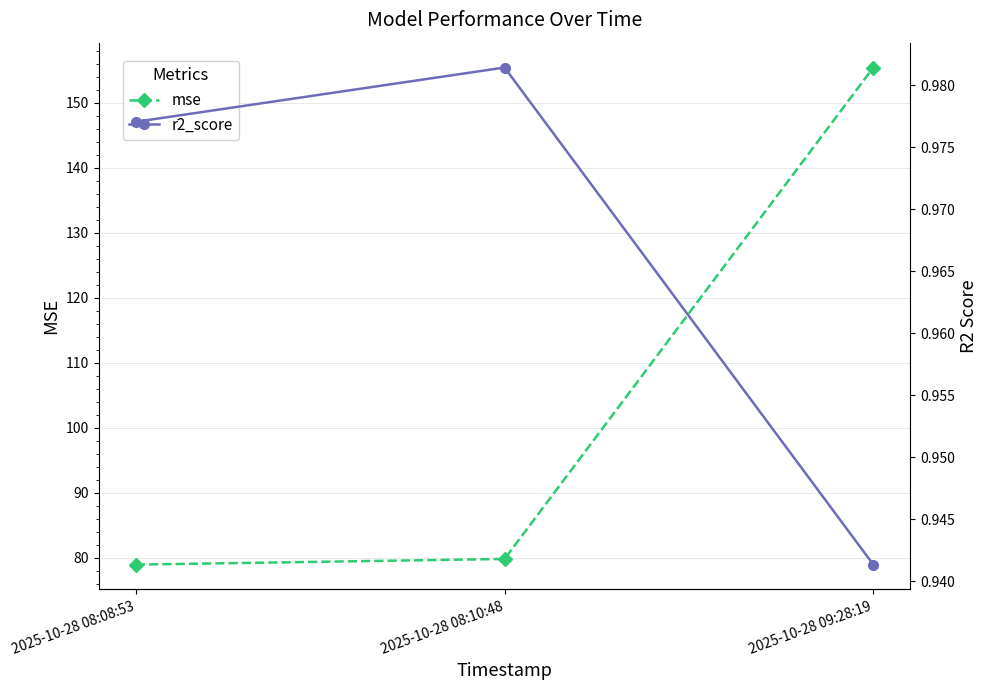

How many lines are shown in the chart?

2